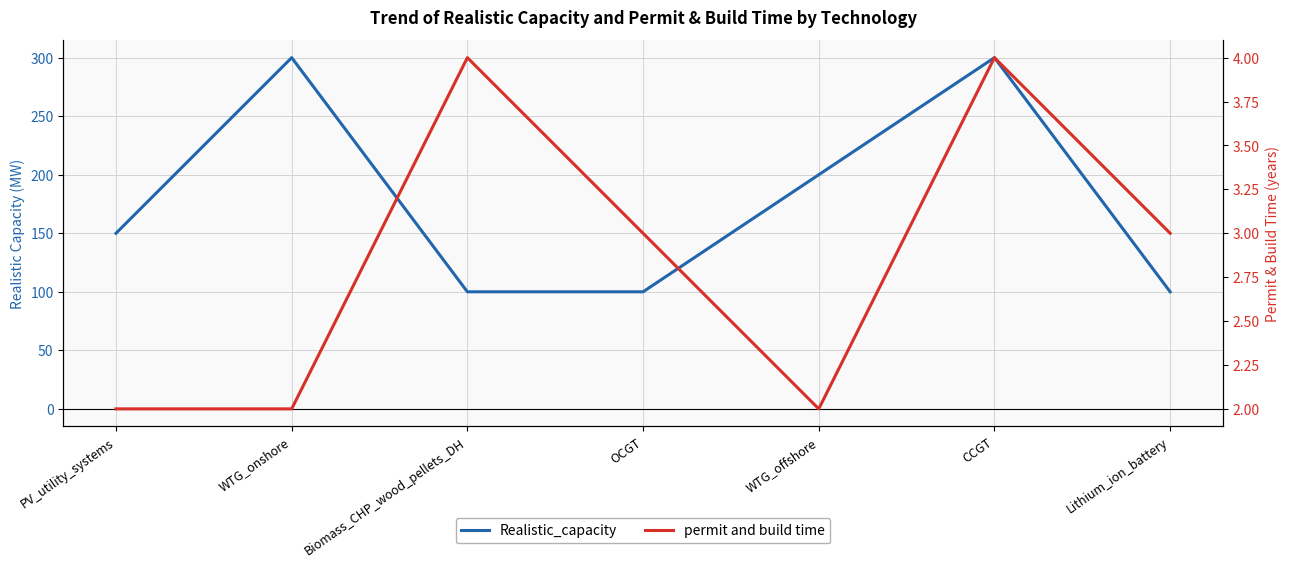

List the series in order of their overall mean, highest first.

Realistic_capacity, permit and build time